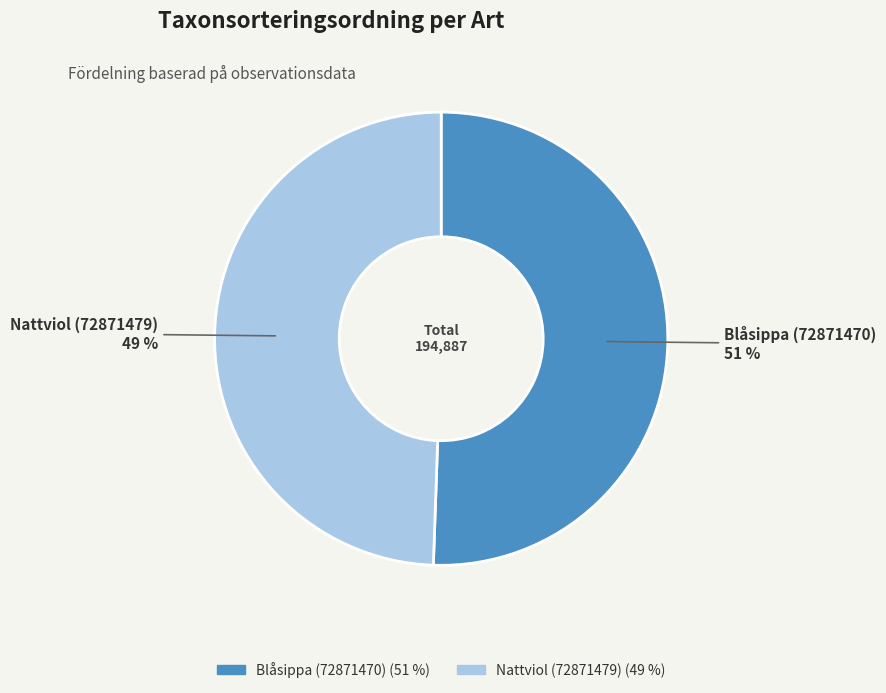

Which has a higher value, Nattviol (72871479) or Blåsippa (72871470)?

Blåsippa (72871470)